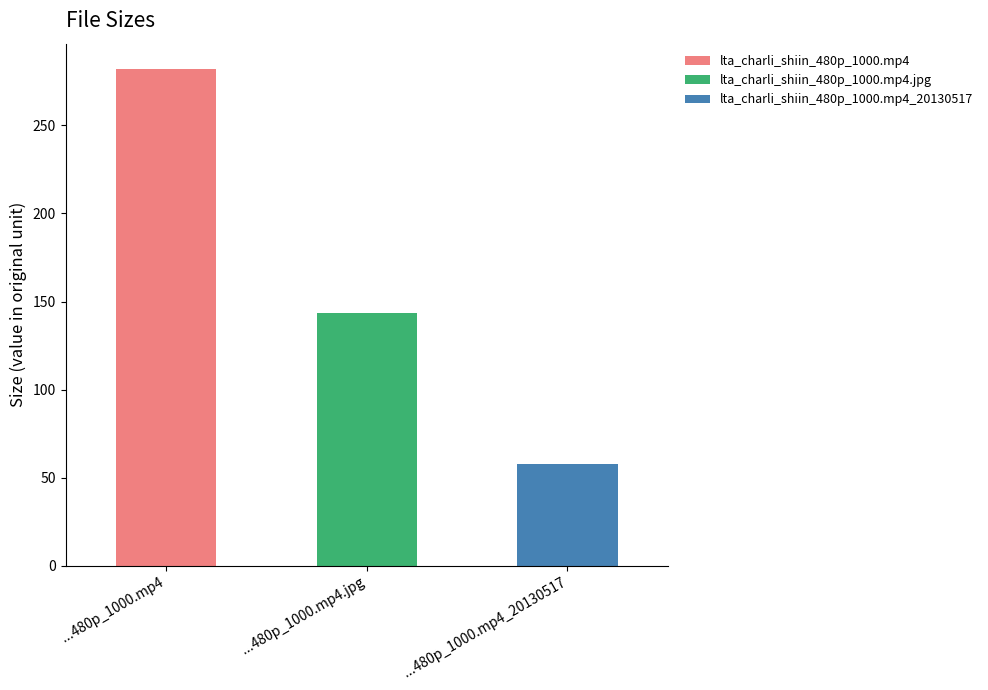

Approximately how many times larger is the value at lta_charli_shiin_480p_1000.mp4.jpg compared to lta_charli_shiin_480p_1000.mp4?

0.5